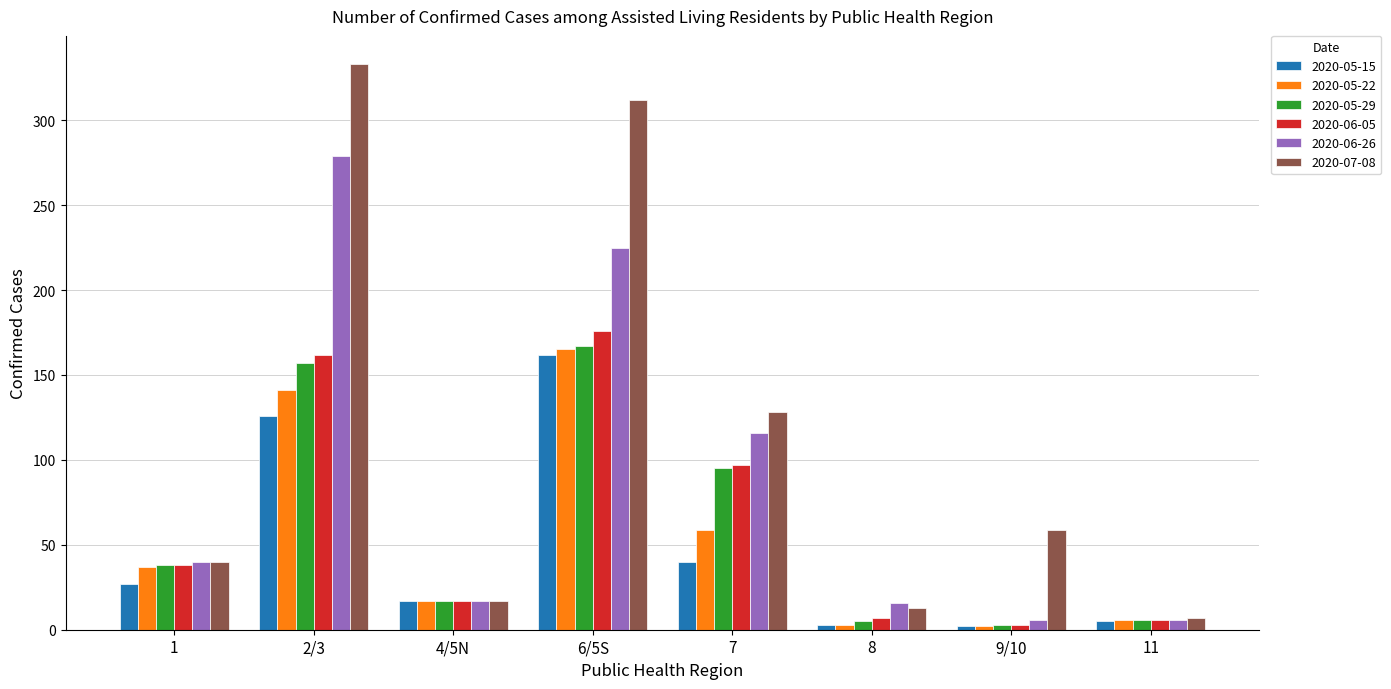

Which series has the largest range (max minus min)?

2020-07-08